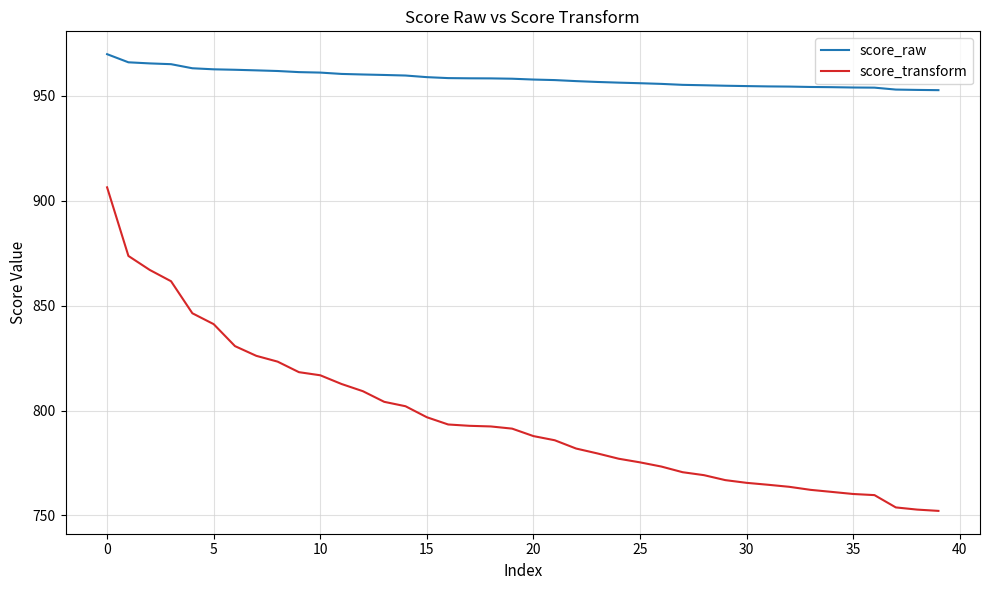

What is the greatest value displayed?

969.8